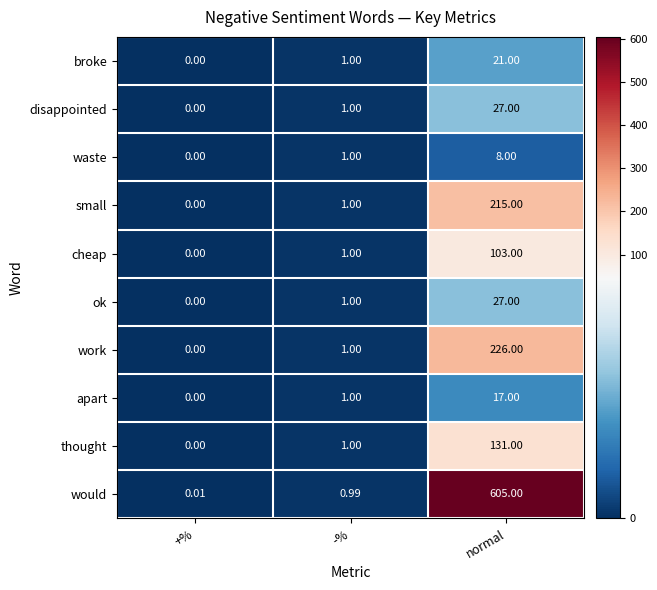

Rank the categories by would value from highest to lowest.

normal, -%, +%